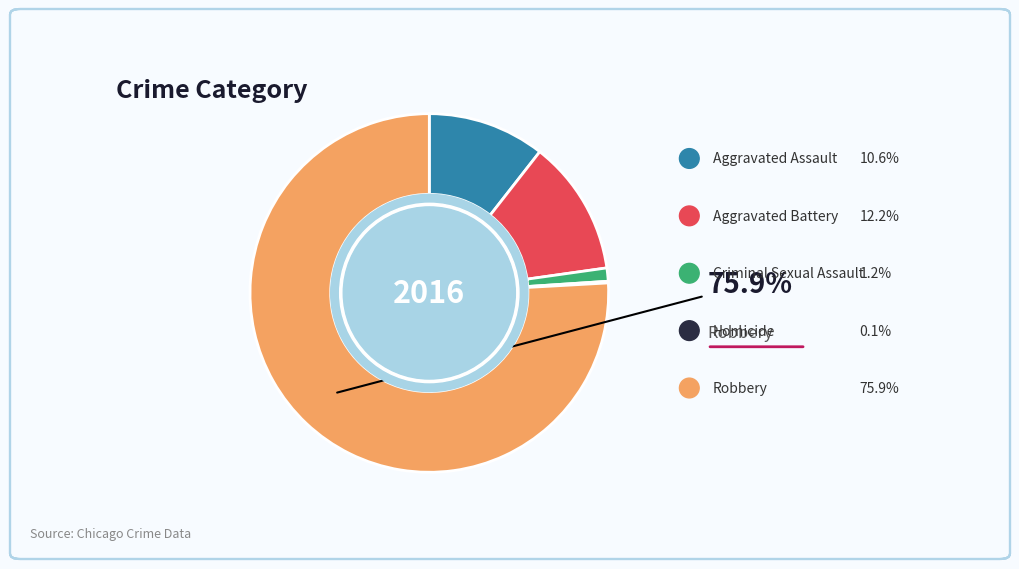

How many segments does this pie chart have?

5